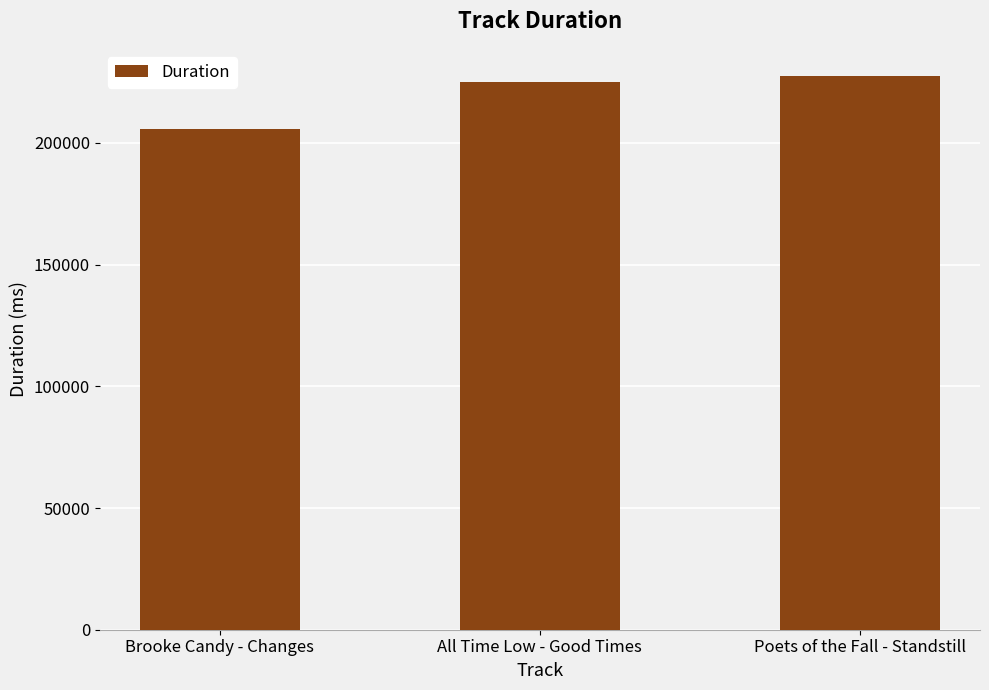

Count the number of categories in the chart.

3